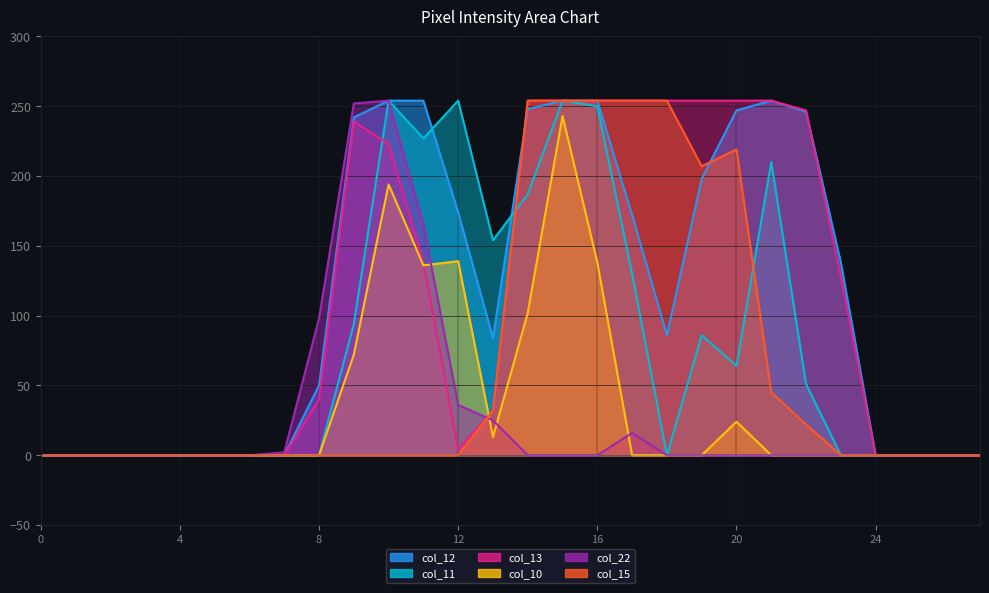

Which series ends up on top after the final intersection of col_10 and col_15?

col_15